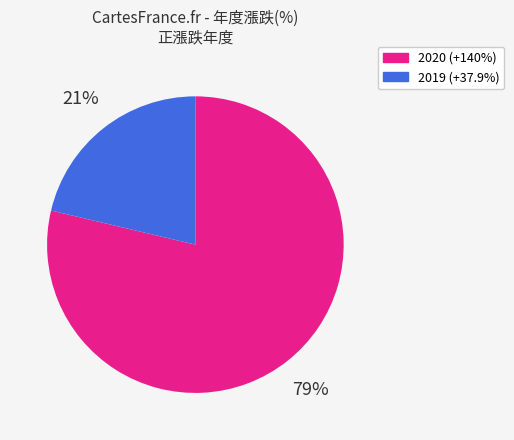

What is the largest slice in the pie chart?

2020 (+140%)